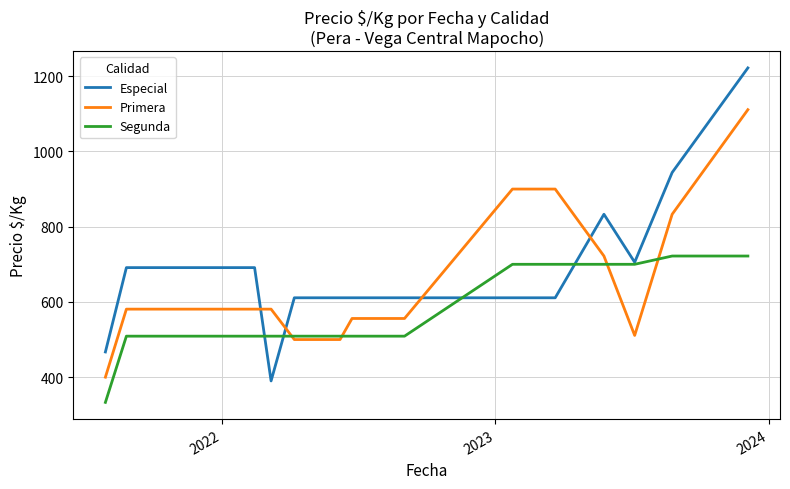

Which series has the widest spread of values?

Especial